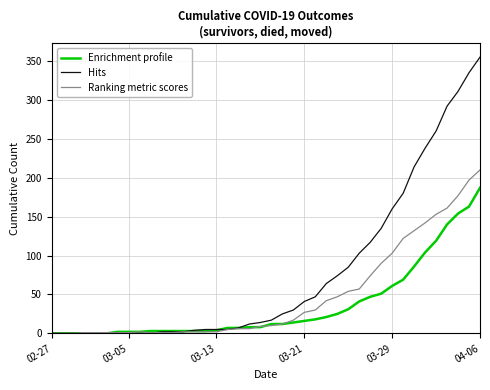

List the series in order of their peak value, lowest first.

Enrichment profile, Ranking metric scores, Hits